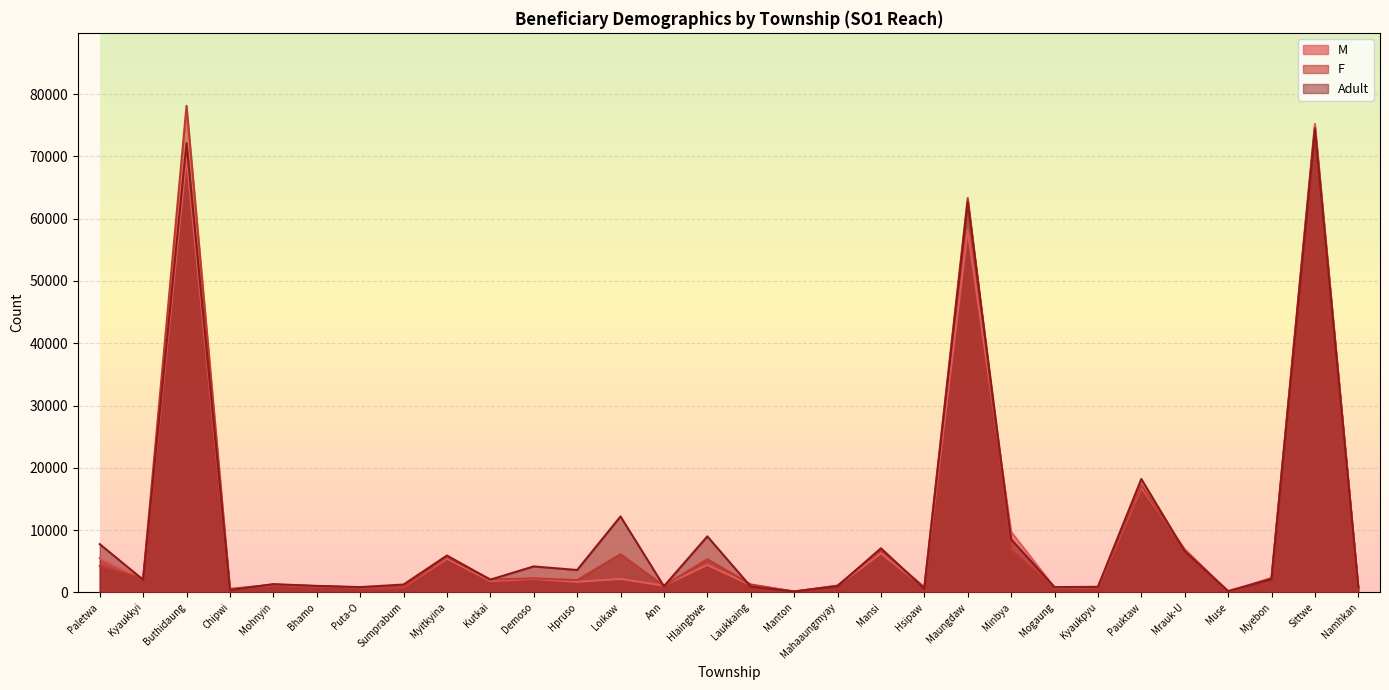

Reading right to left, transcribe all the data shown in this chart.

M: 663	75223	2299	125	6936	16838	713	757	9705	58116	726	6262	1037	123	1171	4393	1073	2139	1682	2152	1808	5407	809	781	940	1194	415	69851	2137	5497
F: 713	74662	2242	75	6642	17200	714	806	6814	63316	805	6843	1081	120	1263	5316	1032	6122	1955	2244	2051	5674	889	779	986	1244	545	78134	2220	4229
Adult: 755	74362	2106	200	6612	18195	883	835	8500	62686	570	7075	975	134	921	8987	969	12182	3579	4156	2032	5906	1247	834	1030	1306	346	72125	2019	7739